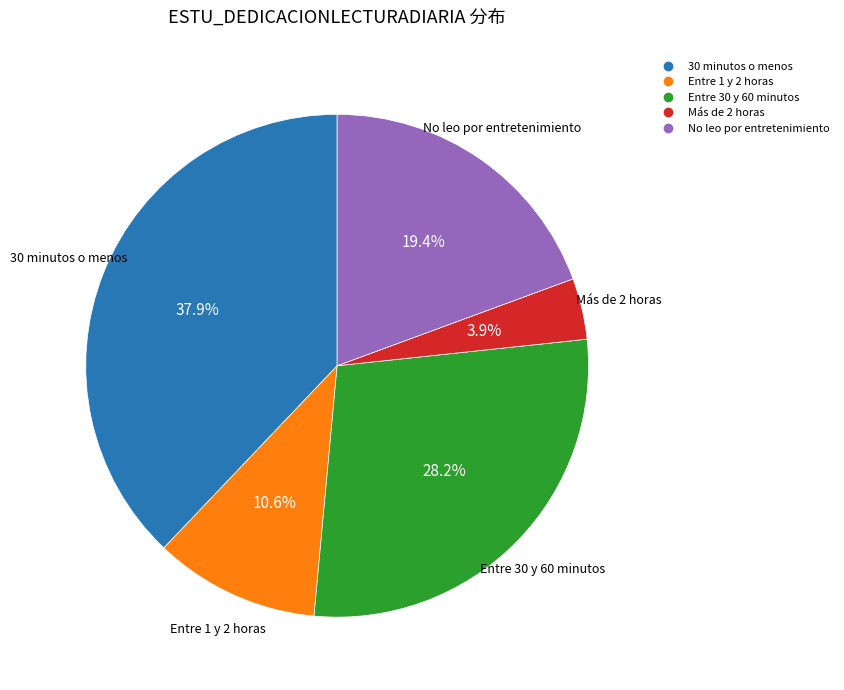

Approximately how many times larger is the value at Más de 2 horas compared to 30 minutos o menos?

0.1